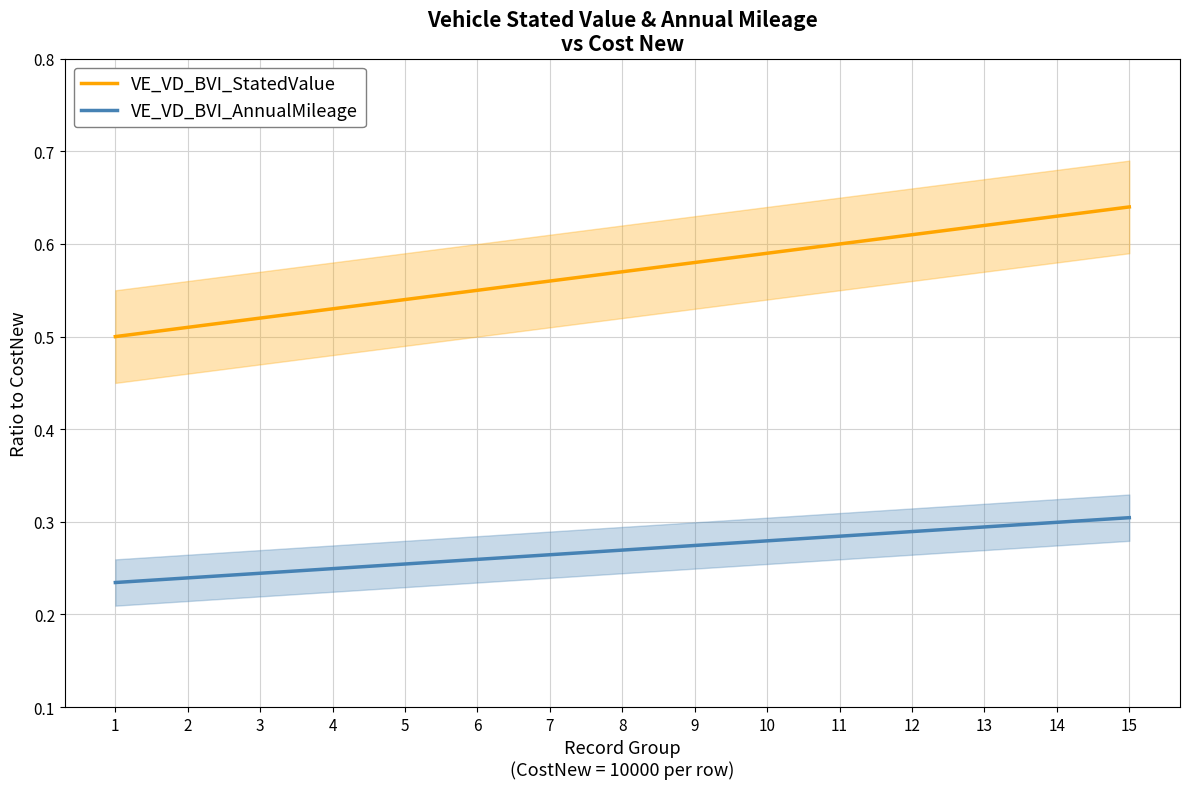

The value of VE_VD_BVI_AnnualMileage at 6 is 0.3. True or false?

True